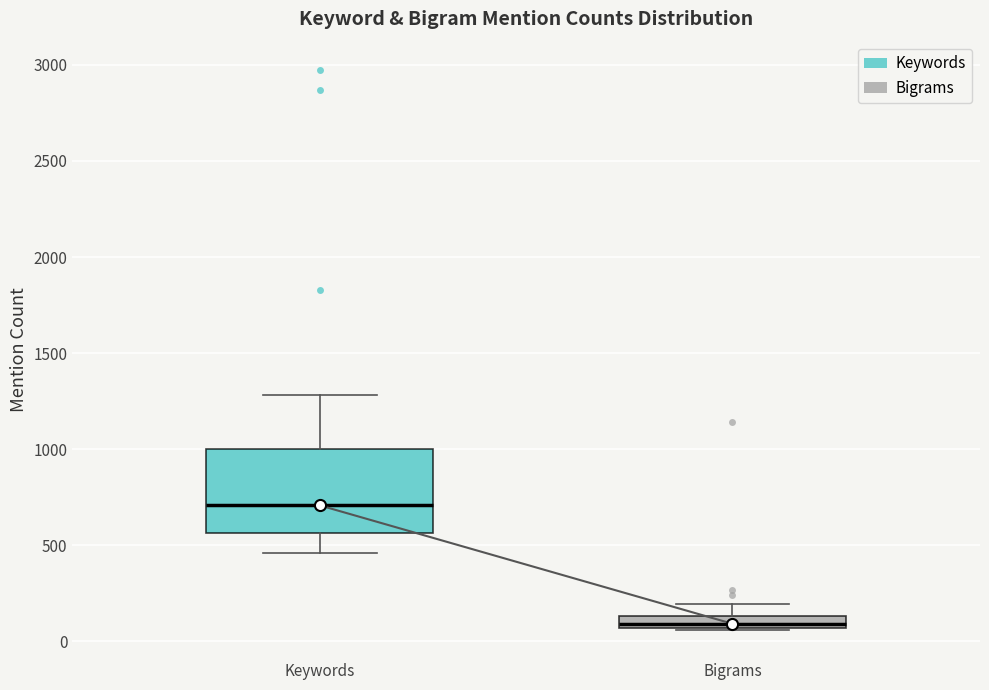

Which box is the tallest, from its lower edge to its upper edge?

Keywords